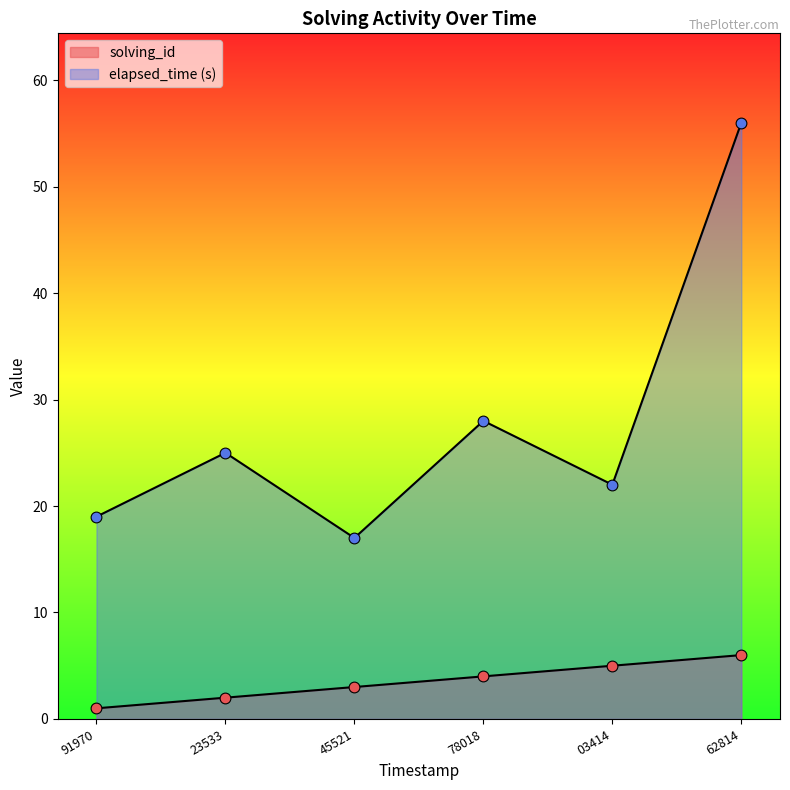

Which series contains the lowest Y value?

solving_id